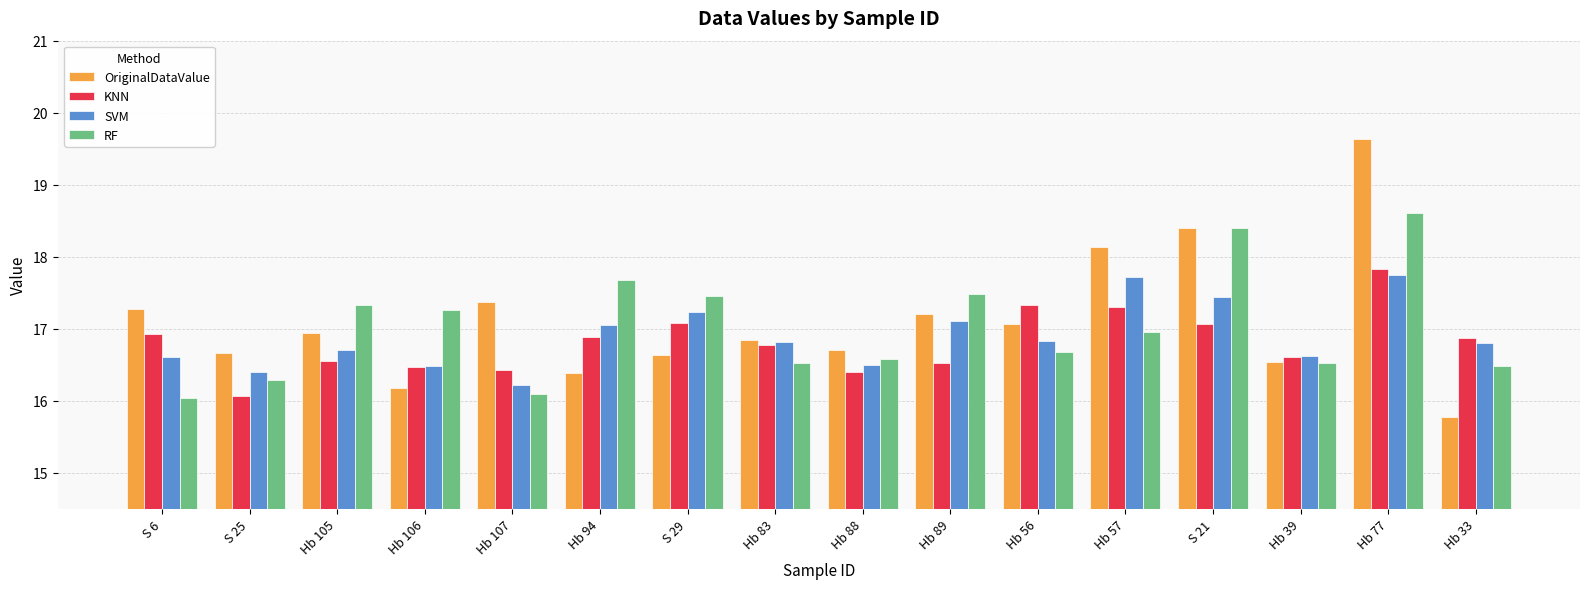

Which series has the largest range (max minus min)?

OriginalDataValue